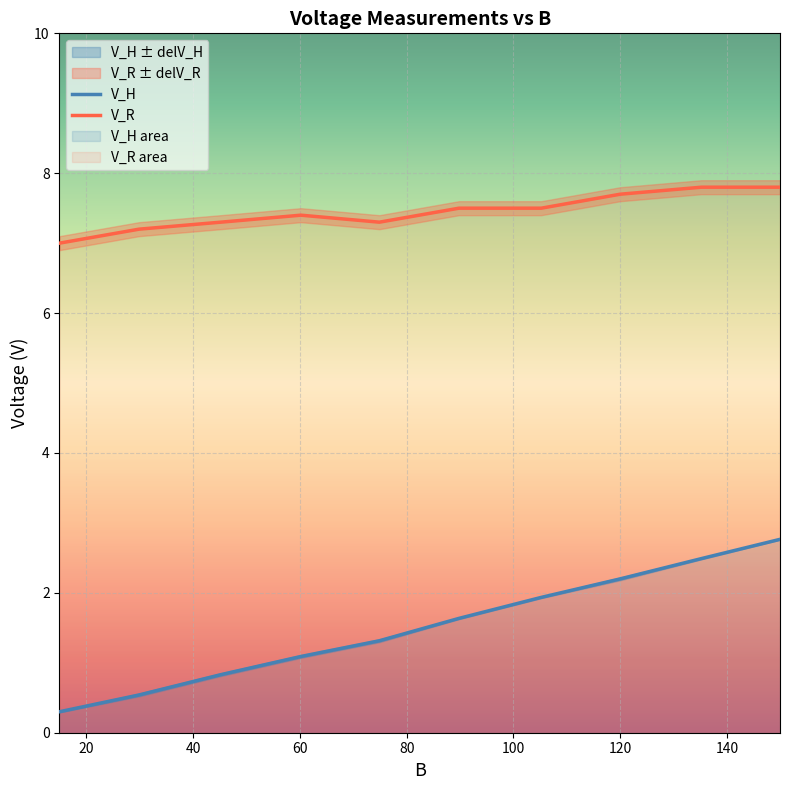

True or false: V_R and V_H cross at least once.

False